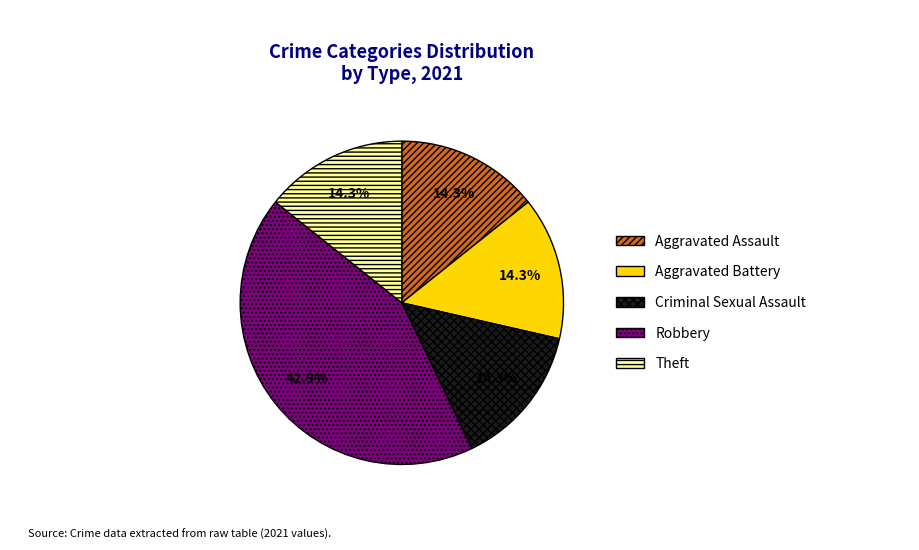

Approximately how many times larger is the value at Theft compared to Criminal Sexual Assault?

1.0